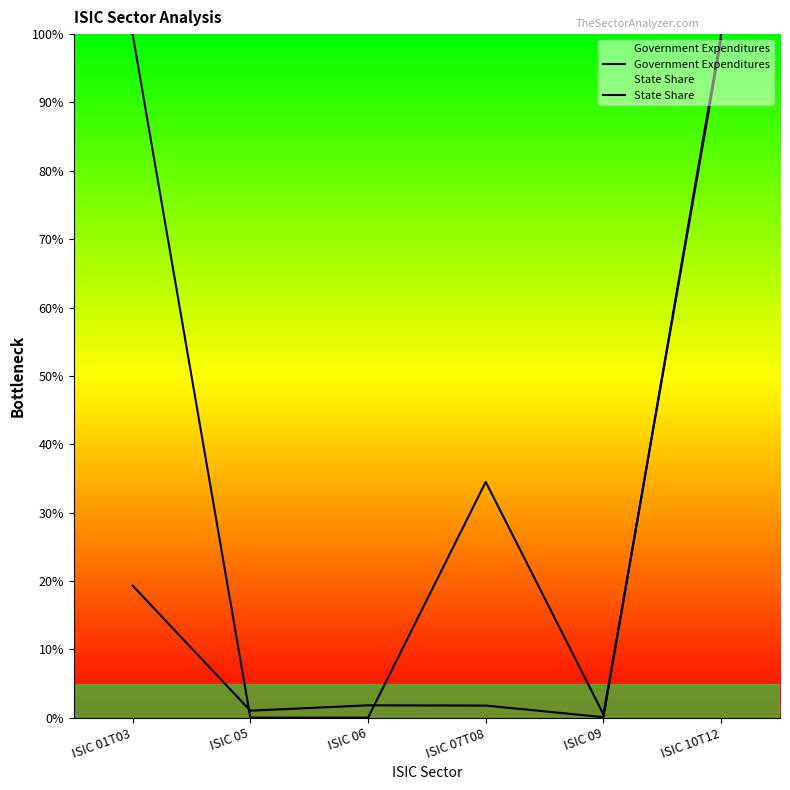

How many series are shown in this chart?

2